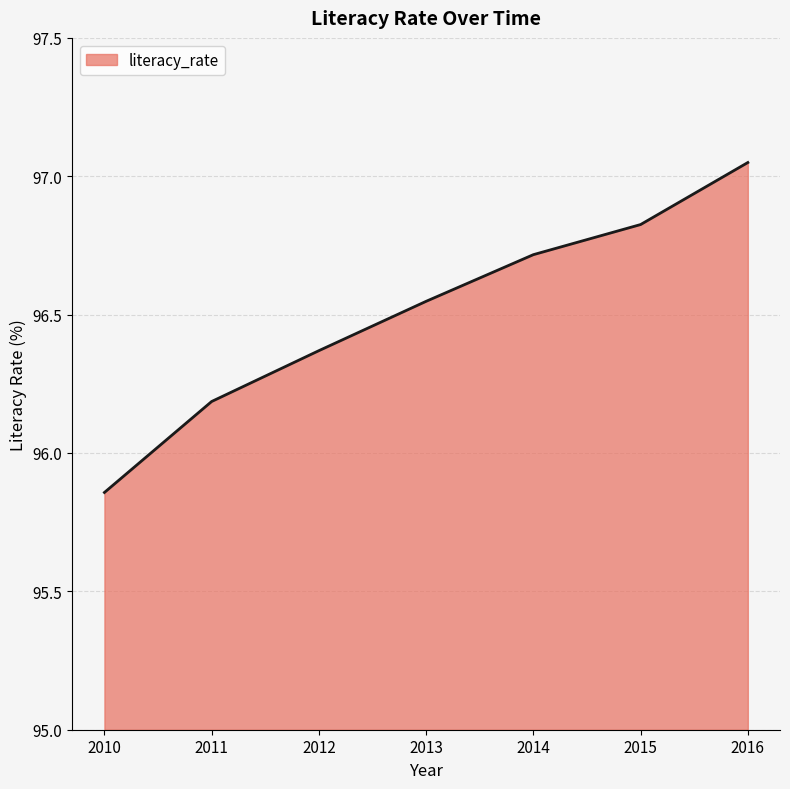

Which category has the lowest value across all series?

2010